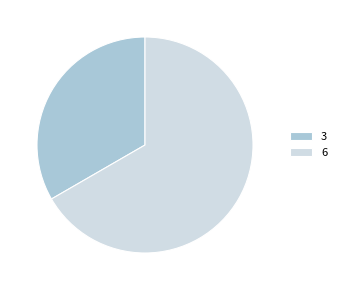

Which slice is the smallest?

3